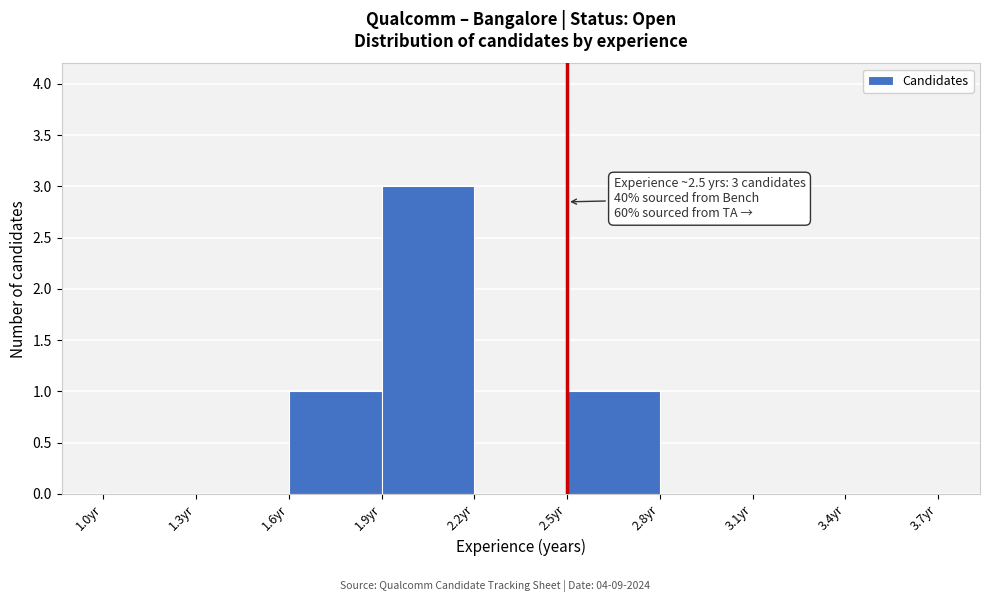

Over which range of the x-axis is the bar tallest?

1.9 to 2.2